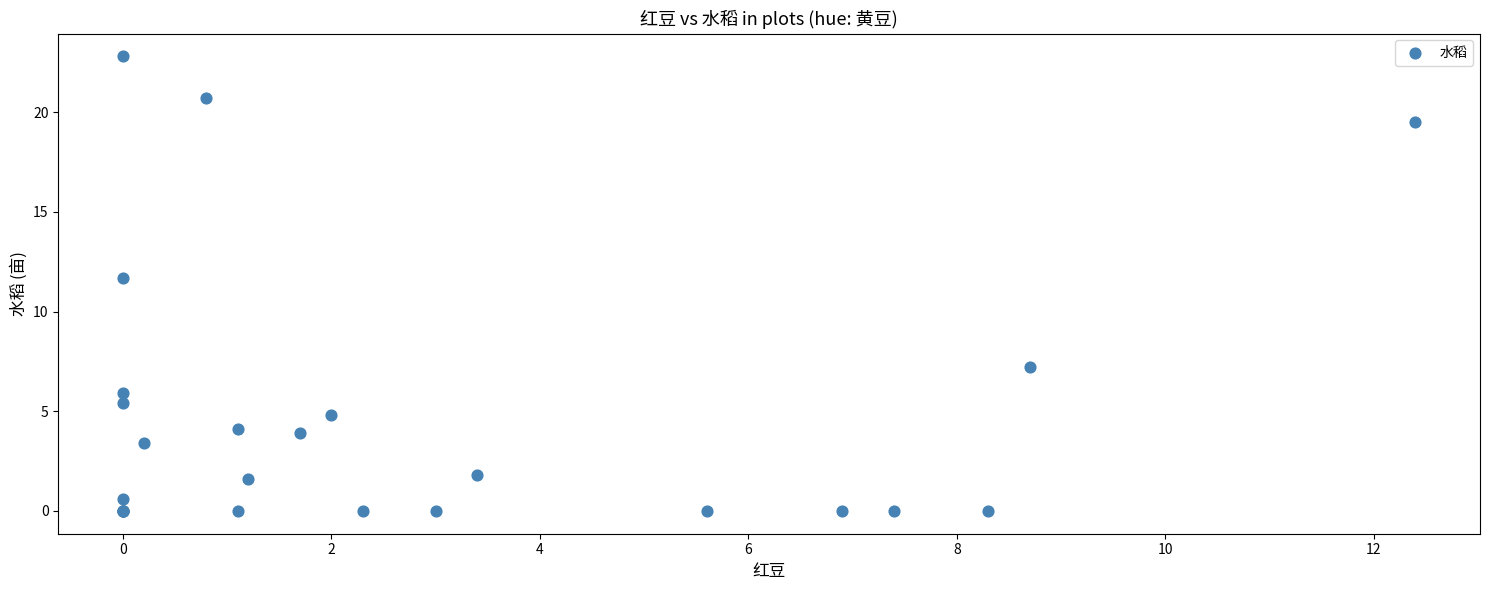

What Y value in the scatter plot is closest to 11?

11.7